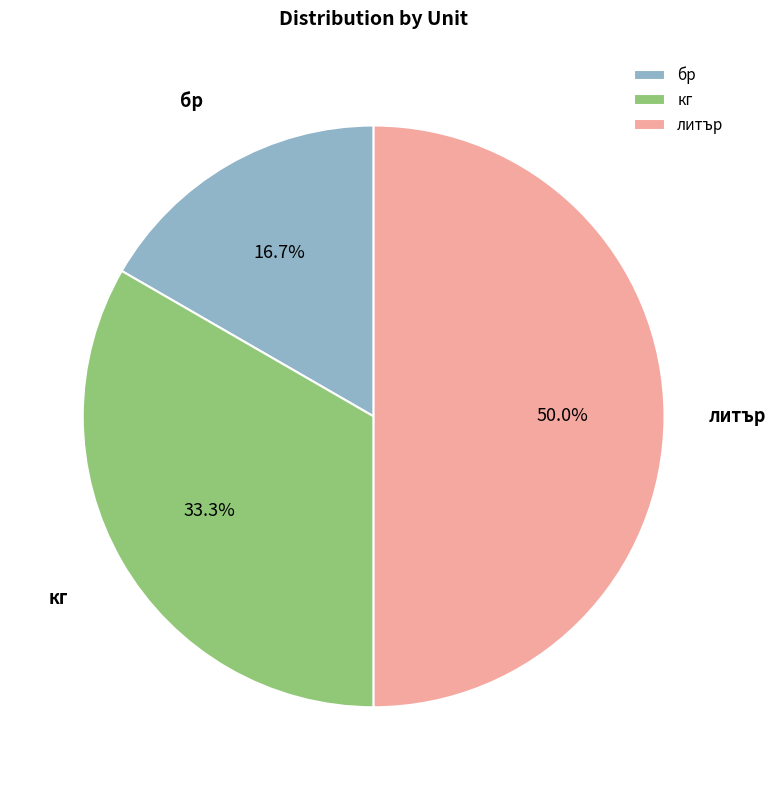

How many slices are in this pie chart?

3